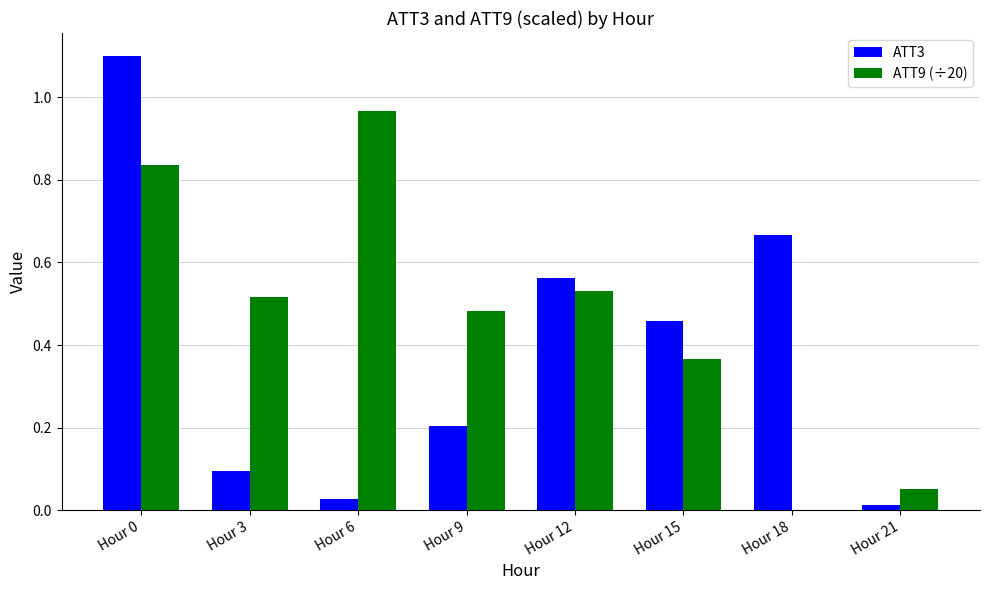

How many groups of bars are there?

8